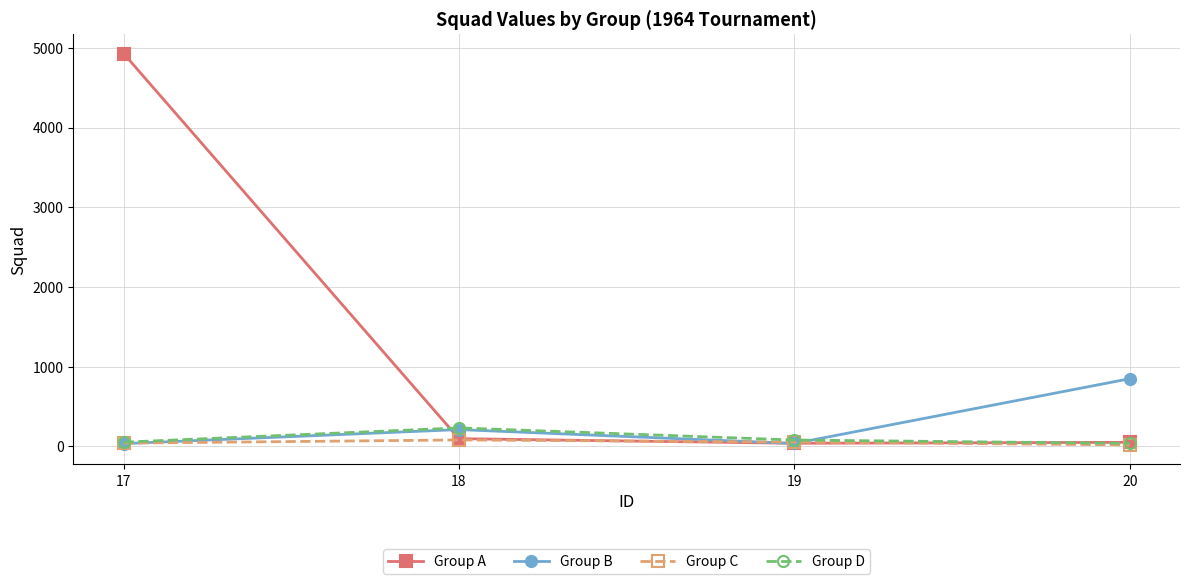

Rank the series by their maximum value, from highest to lowest.

Group A, Group B, Group D, Group C